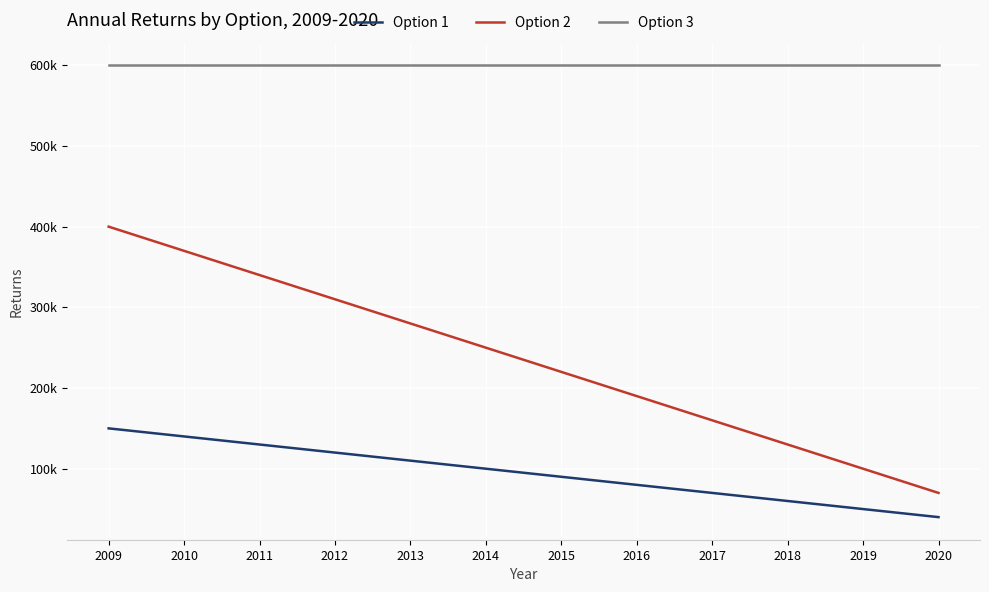

What is the value of the Option 1 point at the 2nd from the left?

140000